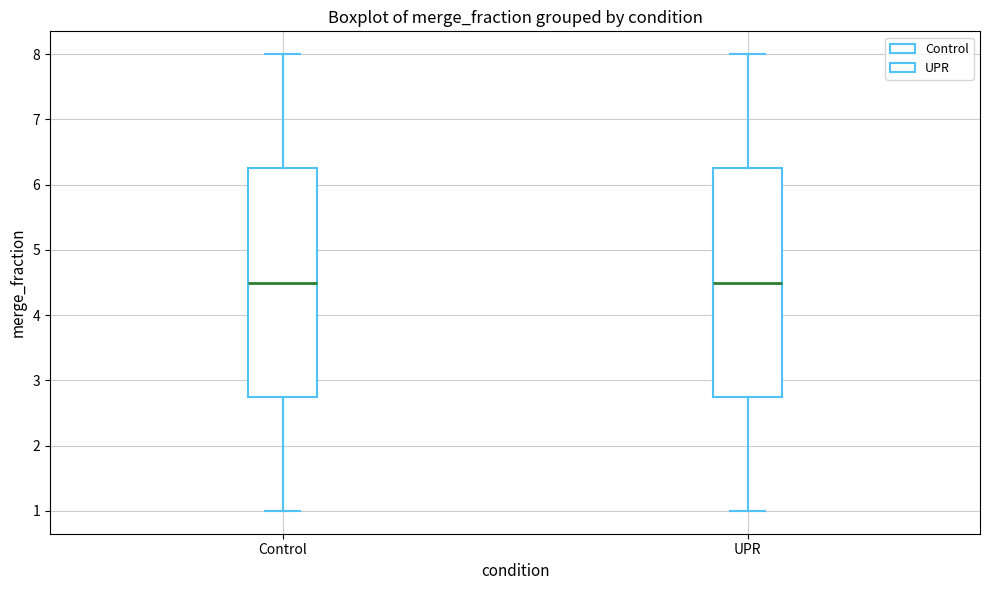

Where does the upper whisker of the box for Control end on the y-axis? The values are not printed on the chart, so give them approximately, as read against the axis.

8.0